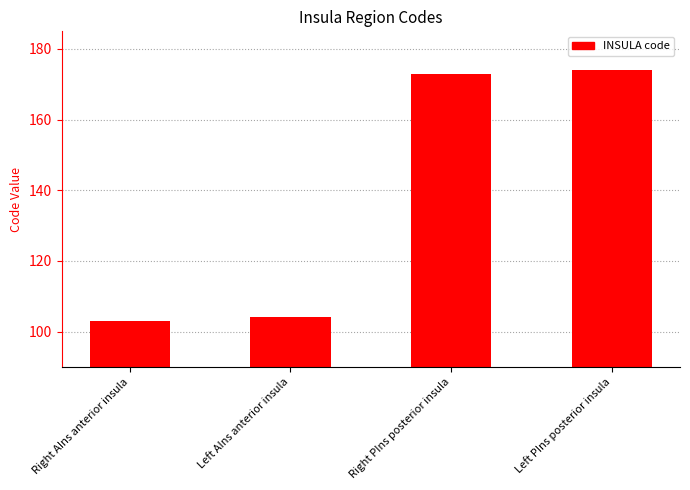

What is the label of the 3rd bar from the right?

Left AIns anterior insula